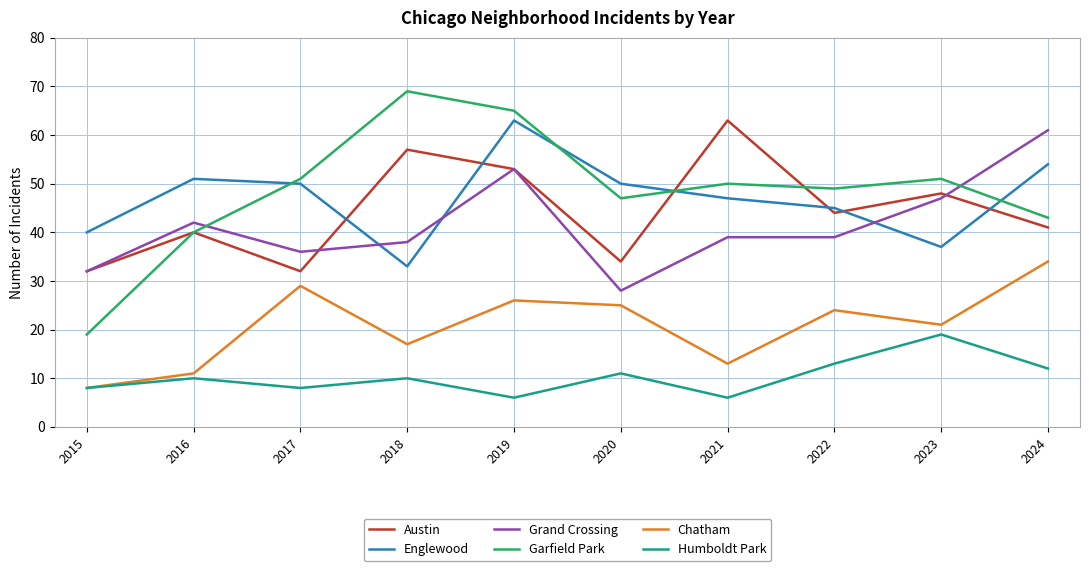

Reading left to right, extract all data points from this chart.

Austin: 32	40	32	57	53	34	63	44	48	41
Englewood: 40	51	50	33	63	50	47	45	37	54
Grand Crossing: 32	42	36	38	53	28	39	39	47	61
Garfield Park: 19	40	51	69	65	47	50	49	51	43
Chatham: 8	11	29	17	26	25	13	24	21	34
Humboldt Park: 8	10	8	10	6	11	6	13	19	12